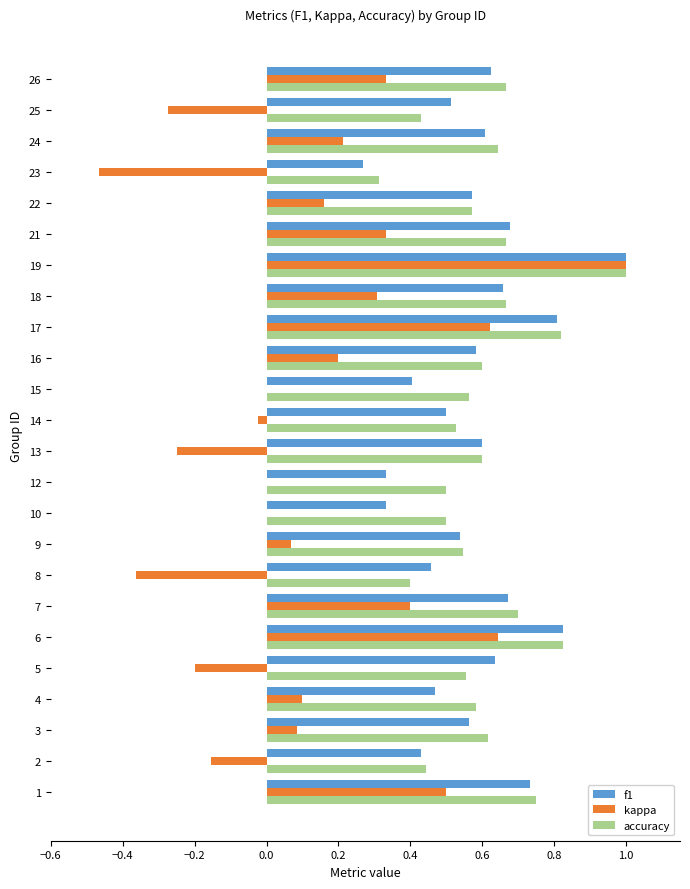

At which category does the chart reach its peak across all series?

19